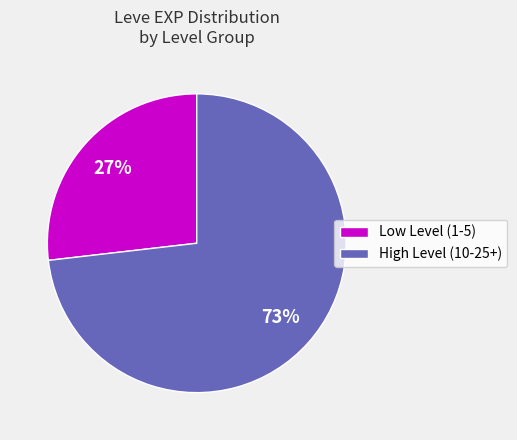

Which slice is the largest?

High Level (10-25+)